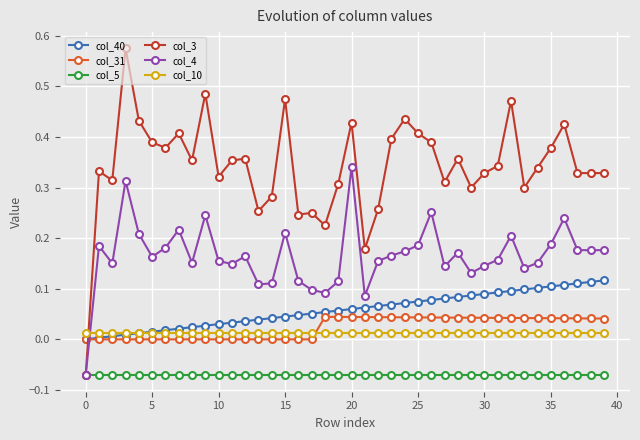

True or false: col_40 and col_5 intersect in this chart.

False